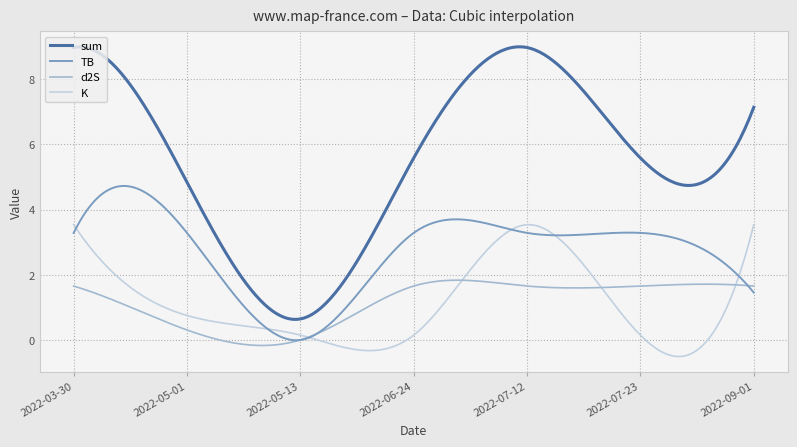

Which series has the largest total across all categories?

sum